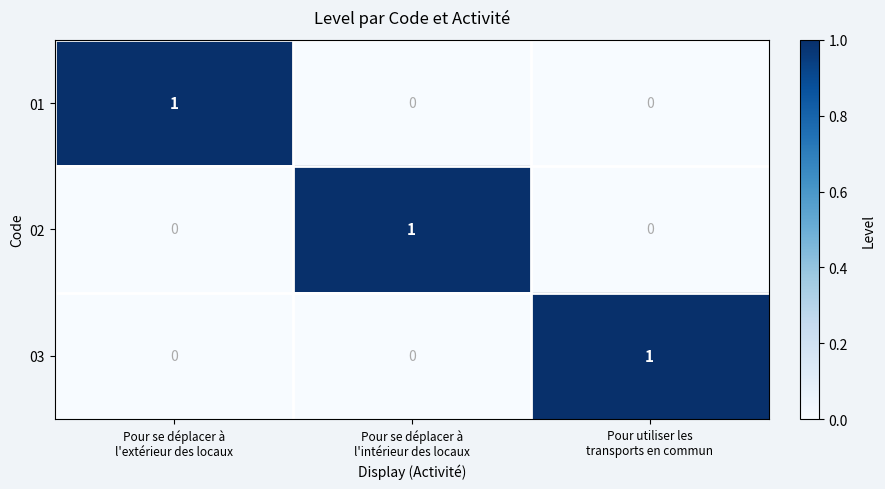

Reading left to right, what are all the values shown in this chart?

01: 1	0	0
02: 0	1	0
03: 0	0	1